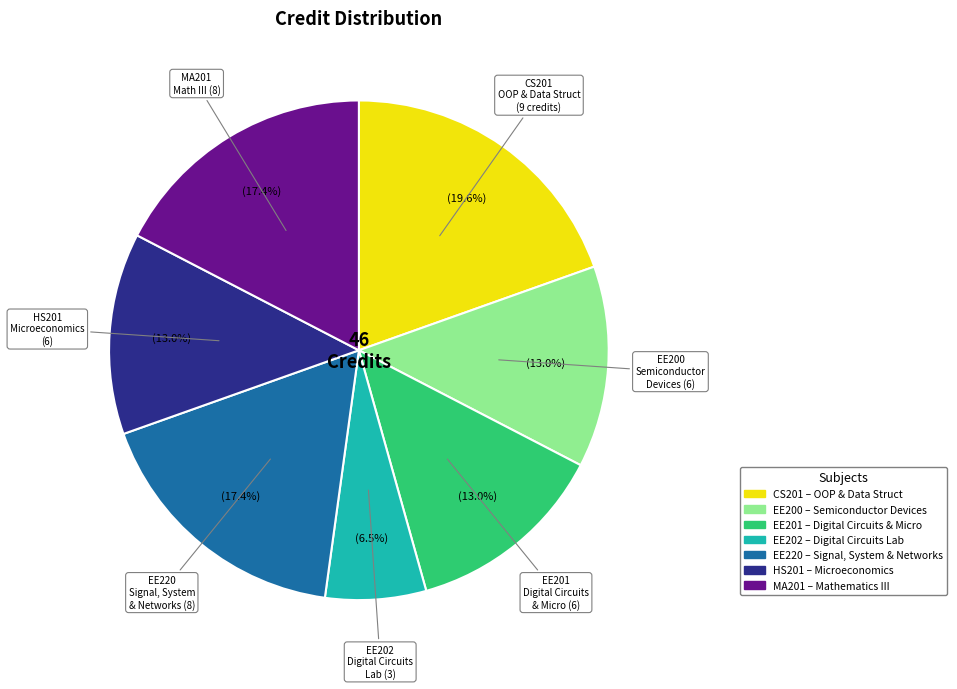

To the nearest percent, what is the average slice percentage?

14%